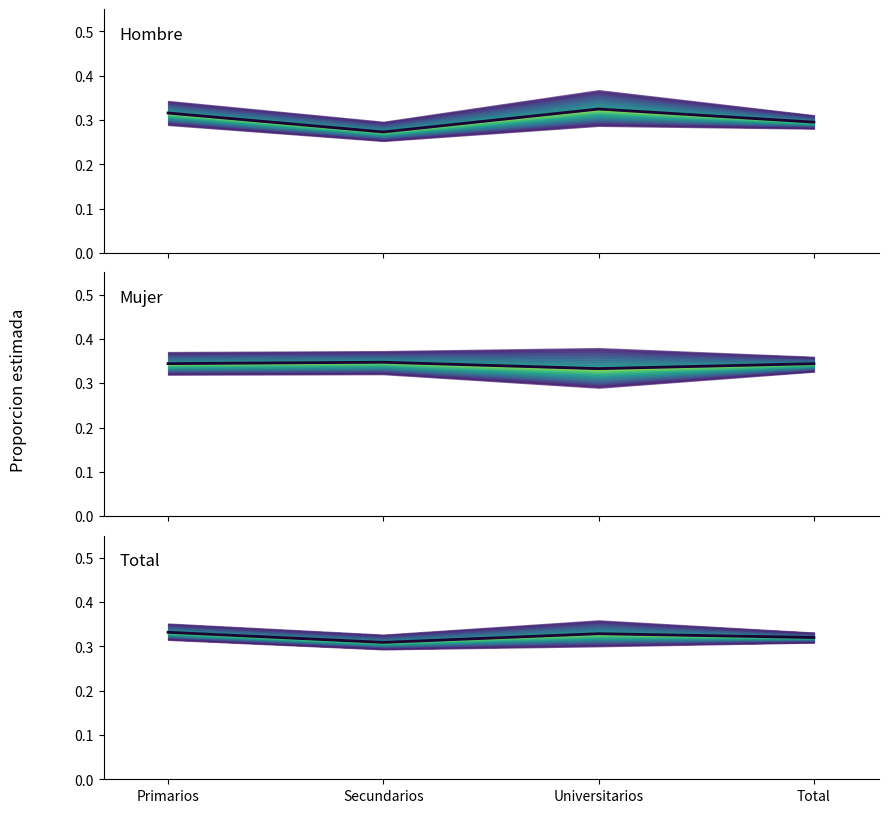

What is the sum of all Mujer values?

1.4